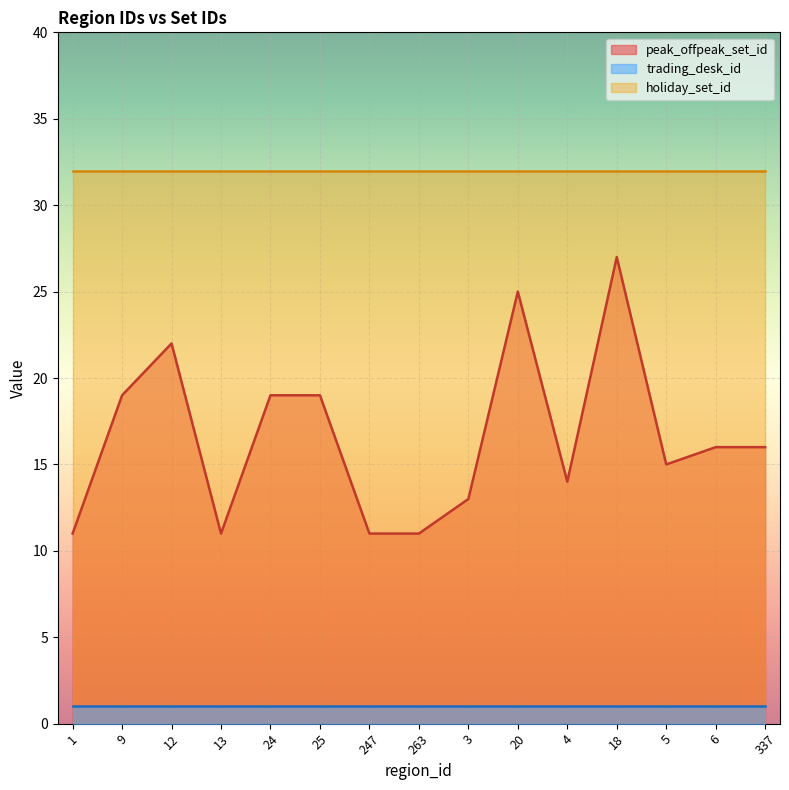

Reading right to left, what are all the values shown in this chart?

peak_offpeak_set_id: 337=16	6=16	5=15	18=27	4=14	20=25	3=13	263=11	247=11	25=19	24=19	13=11	12=22	9=19	1=11
trading_desk_id: 337=1	6=1	5=1	18=1	4=1	20=1	3=1	263=1	247=1	25=1	24=1	13=1	12=1	9=1	1=1
holiday_set_id: 337=32	6=32	5=32	18=32	4=32	20=32	3=32	263=32	247=32	25=32	24=32	13=32	12=32	9=32	1=32